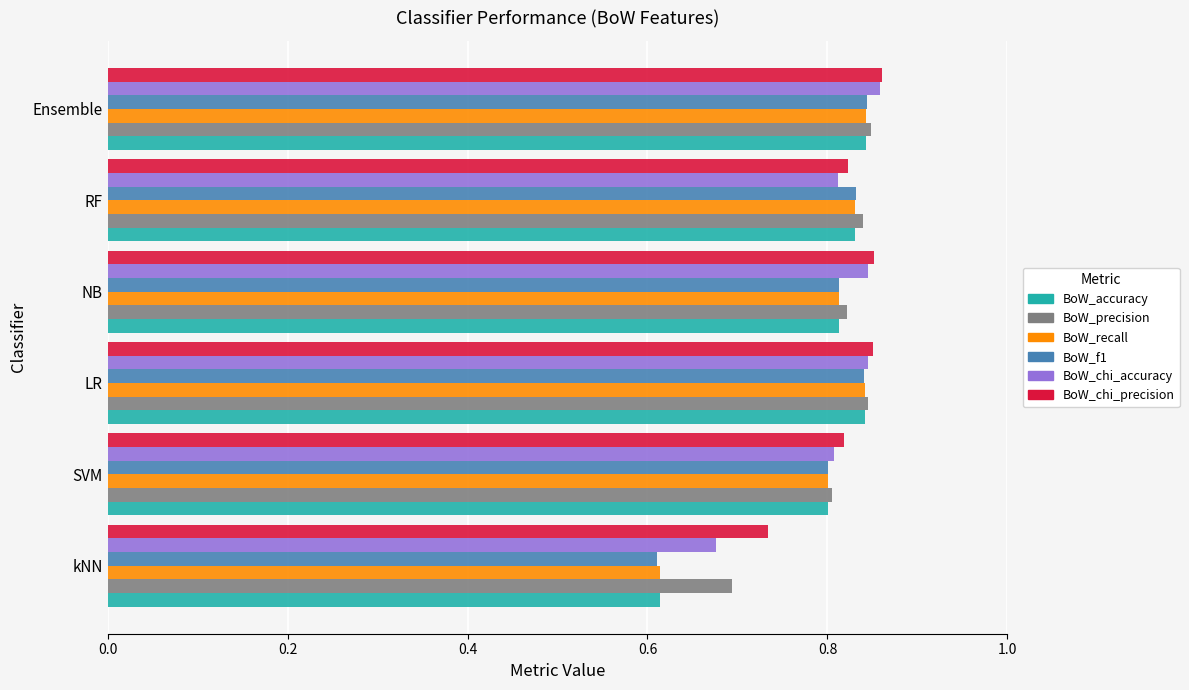

Which series has the largest range (max minus min)?

BoW_f1